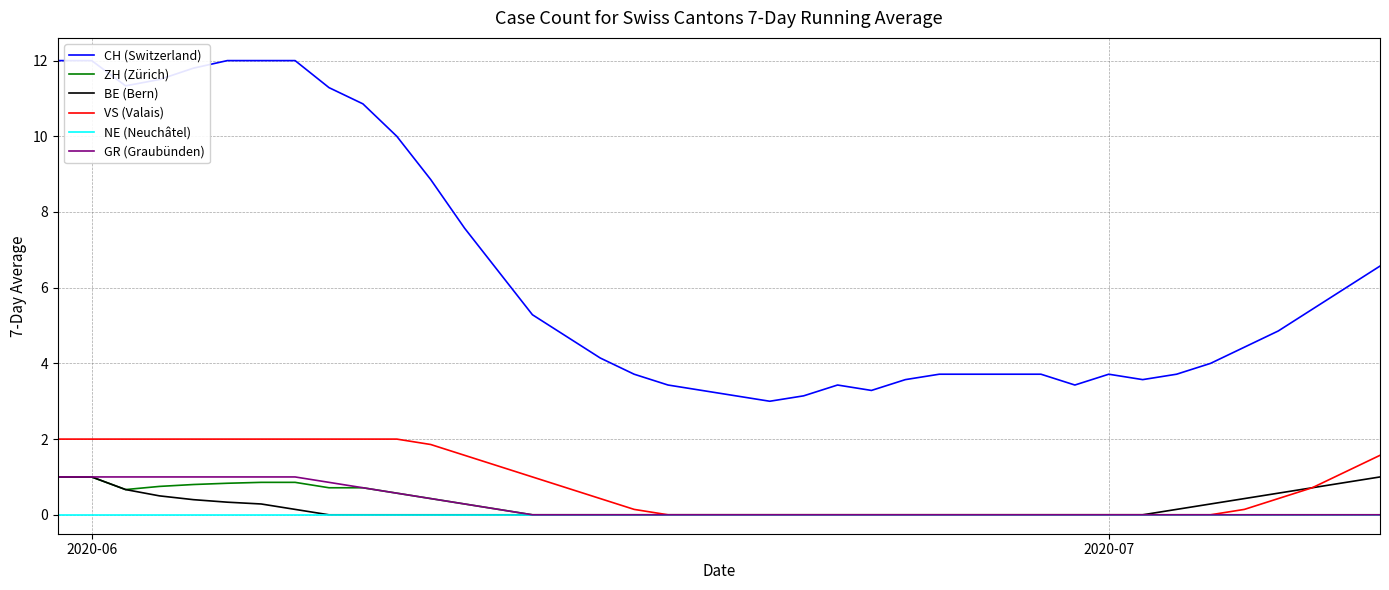

Which category has the highest value across all series?

2020-06